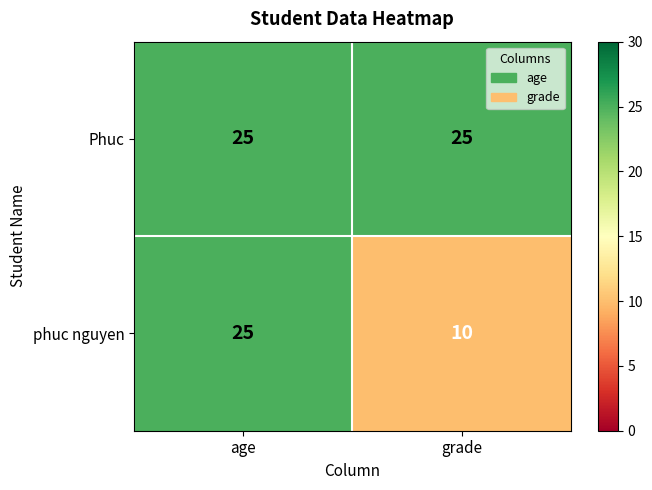

Where is phuc nguyen nearest to the value 17?

grade